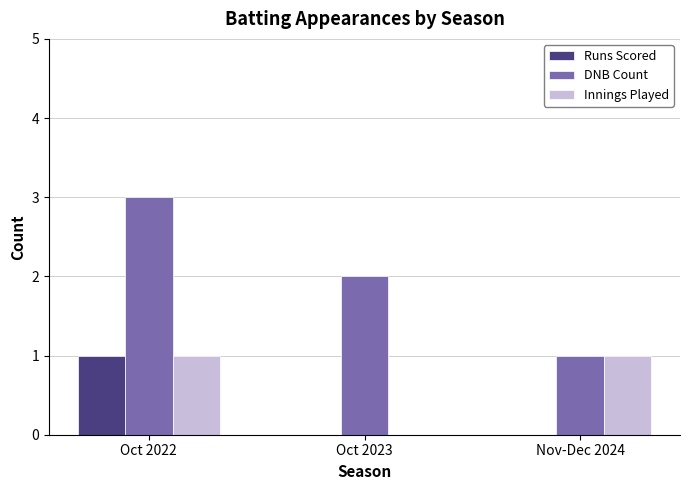

At which category is the sum across all series the highest?

Oct 2022